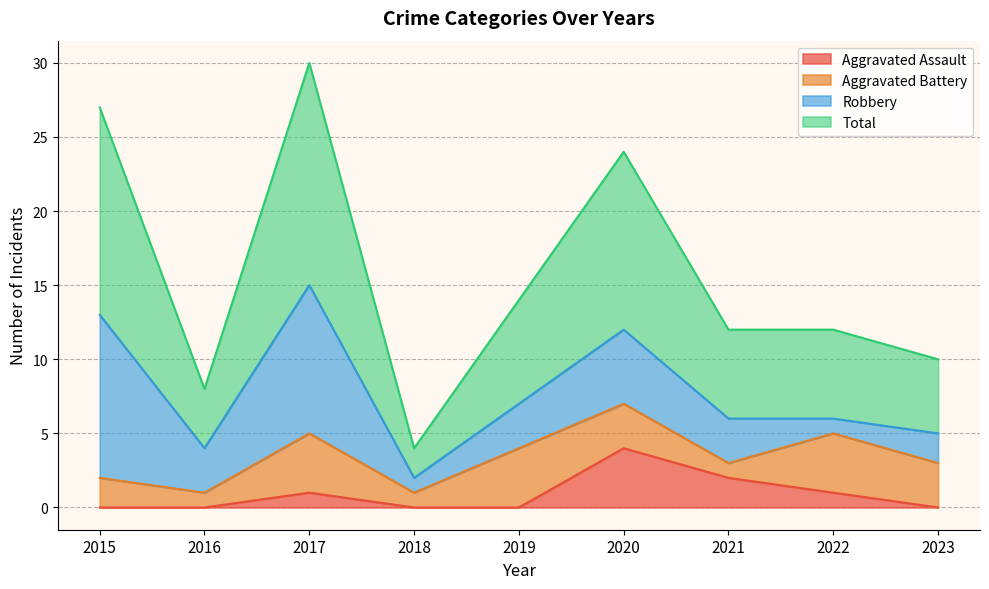

Which series has the largest total across all categories?

Total